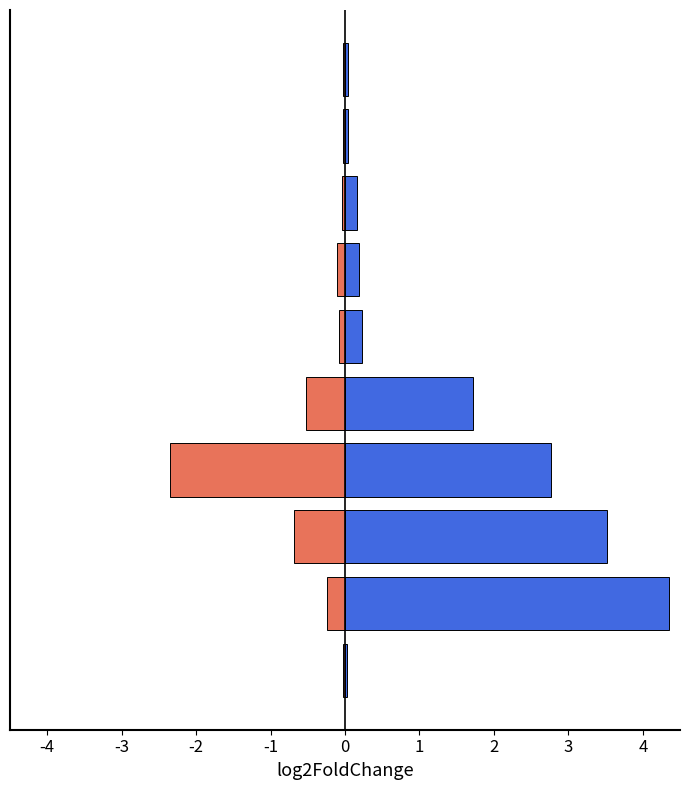

Rank the series by their average value, from highest to lowest.

SBFL:EXAM (pos), VARCOP_ENABLE:EXAM (neg)